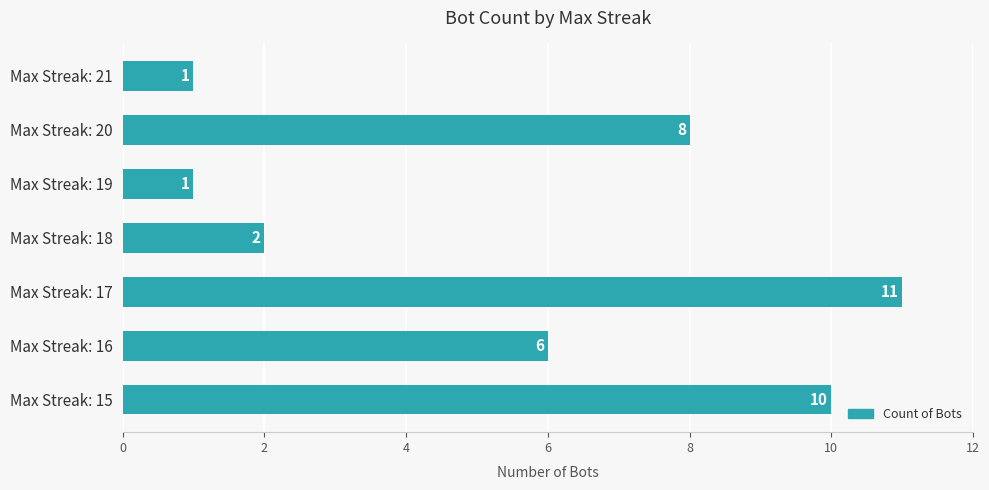

What is the difference between the second highest and minimum values?

9